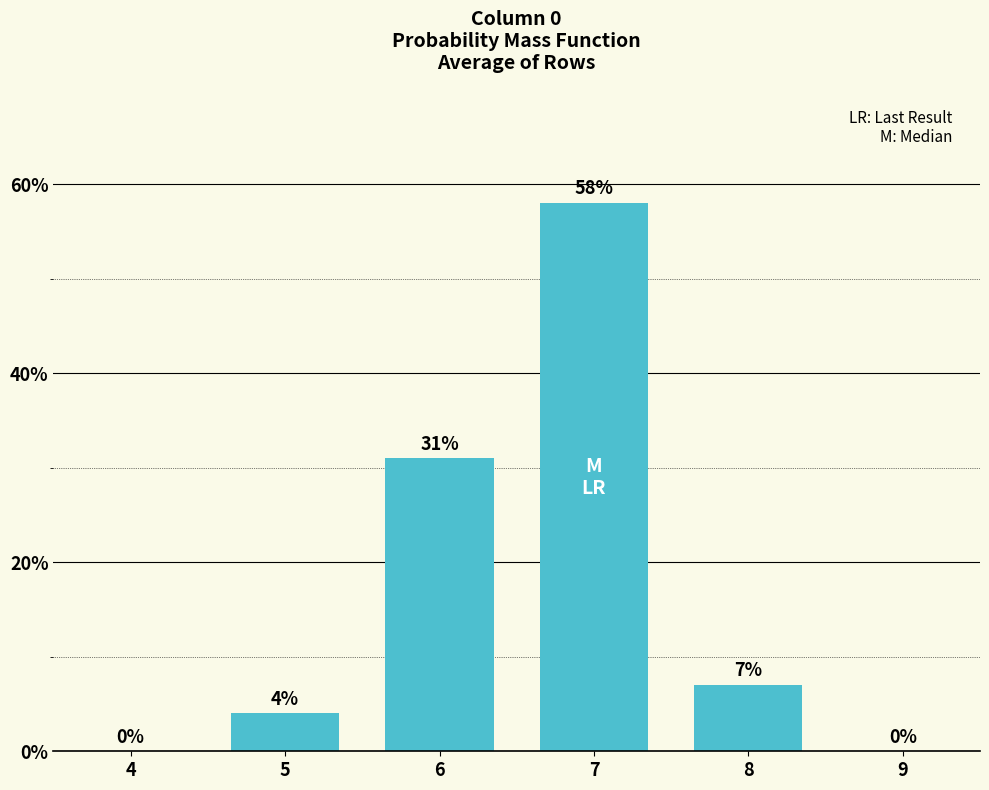

Reading left to right, transcribe all the data shown in this chart.

4=0	5=4	6=31	7=58	8=7	9=0